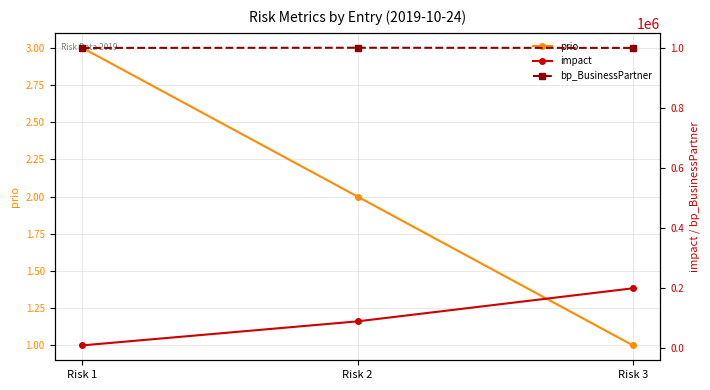

Reading left to right, extract all data points from this chart.

prio: 3	2	1
impact: 10000	90000	200000
bp_BusinessPartner: 1000001	1000565	1000021